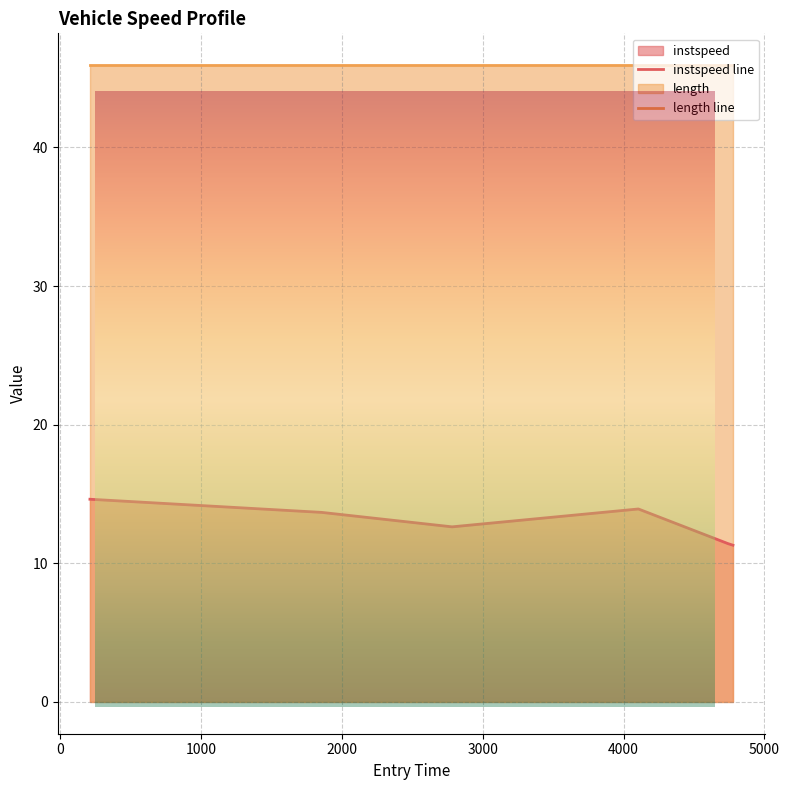

The chart shows a value of 7.3 at 209.5398307901268. True or false?

False